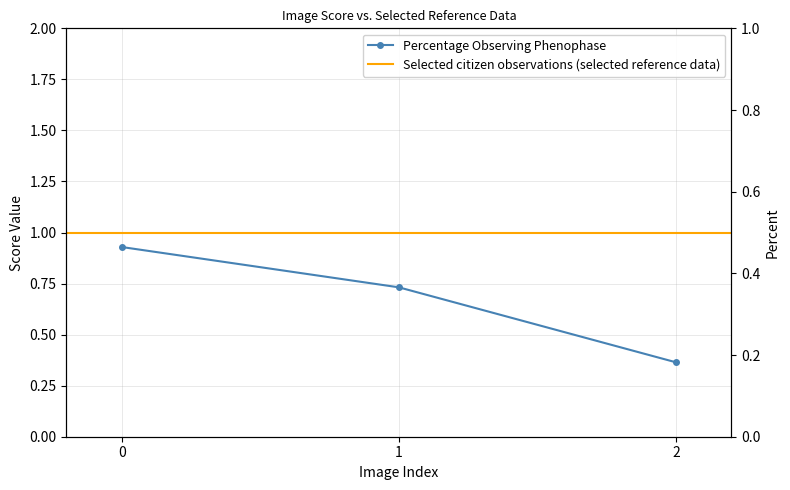

What is the minimum value shown in the chart?

0.4